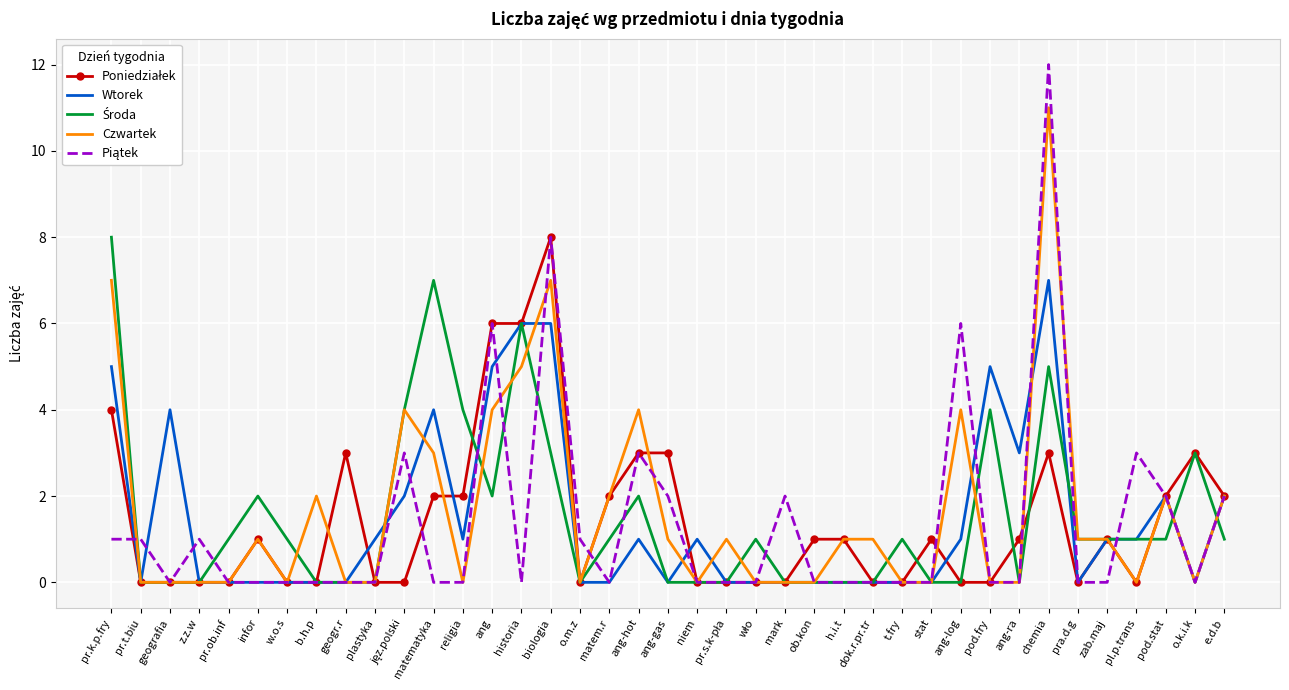

What position from the right is biologia?

24